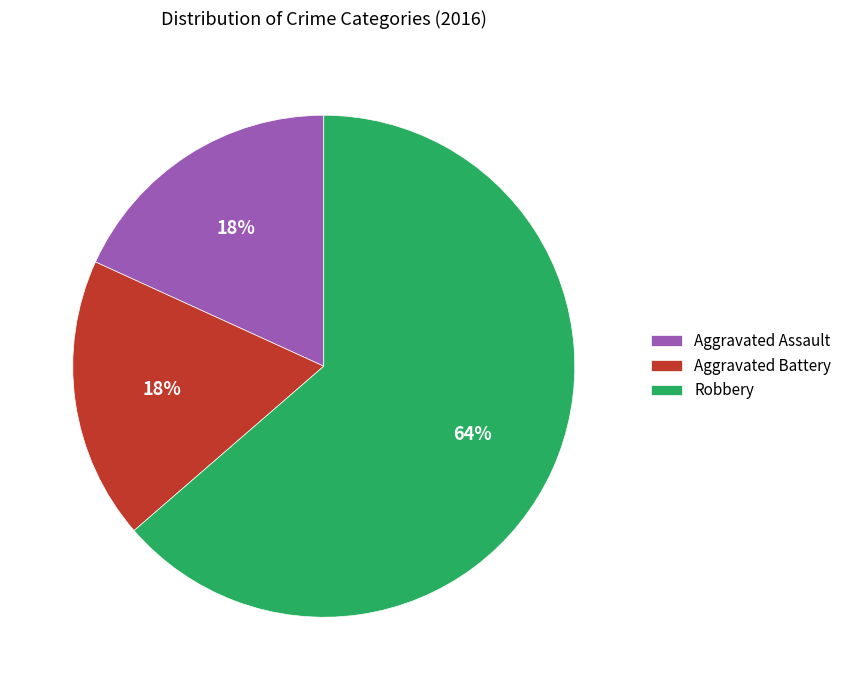

How many segments does this pie chart have?

3